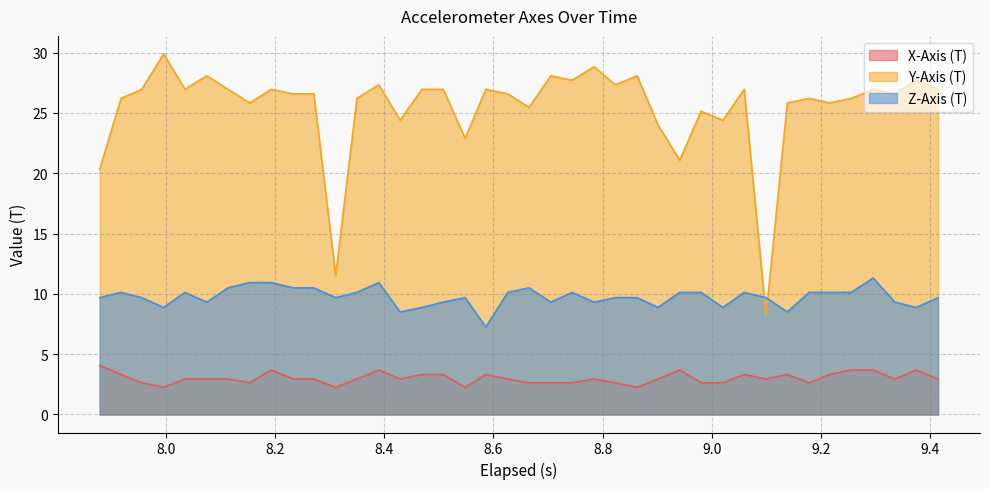

What is the maximum value for Z-Axis (T)?

11.3